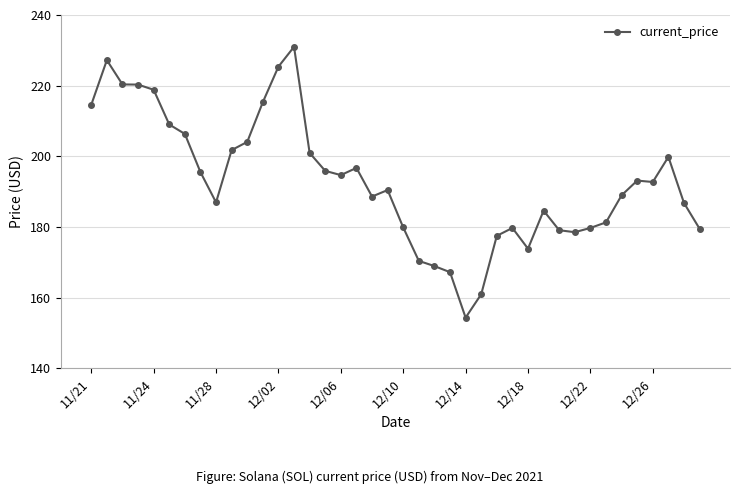

What is the smallest value displayed?

154.3